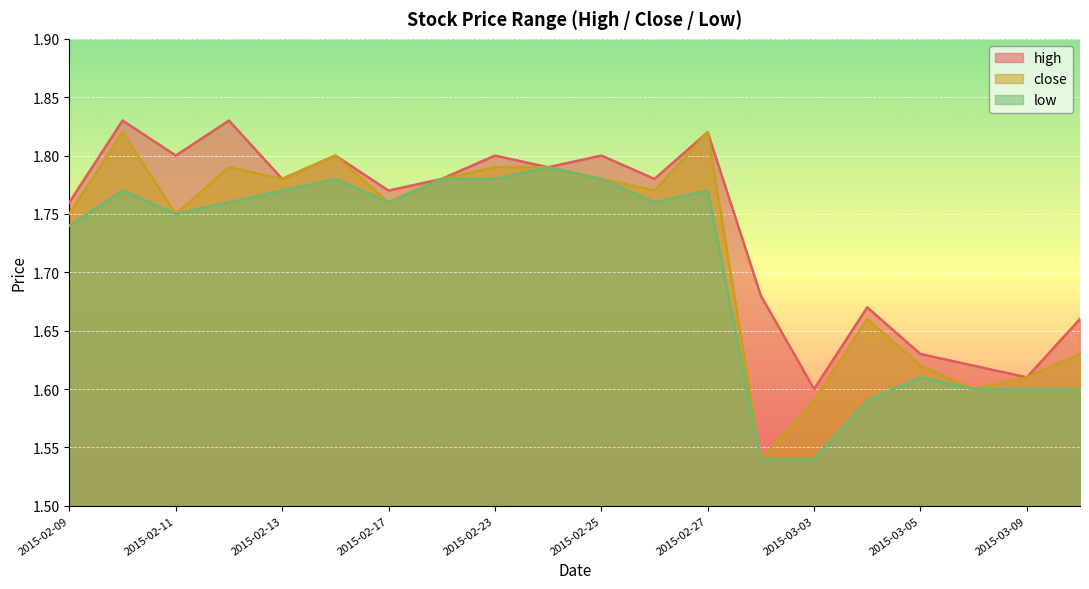

At which category is the sum across all series the highest?

2015-02-10